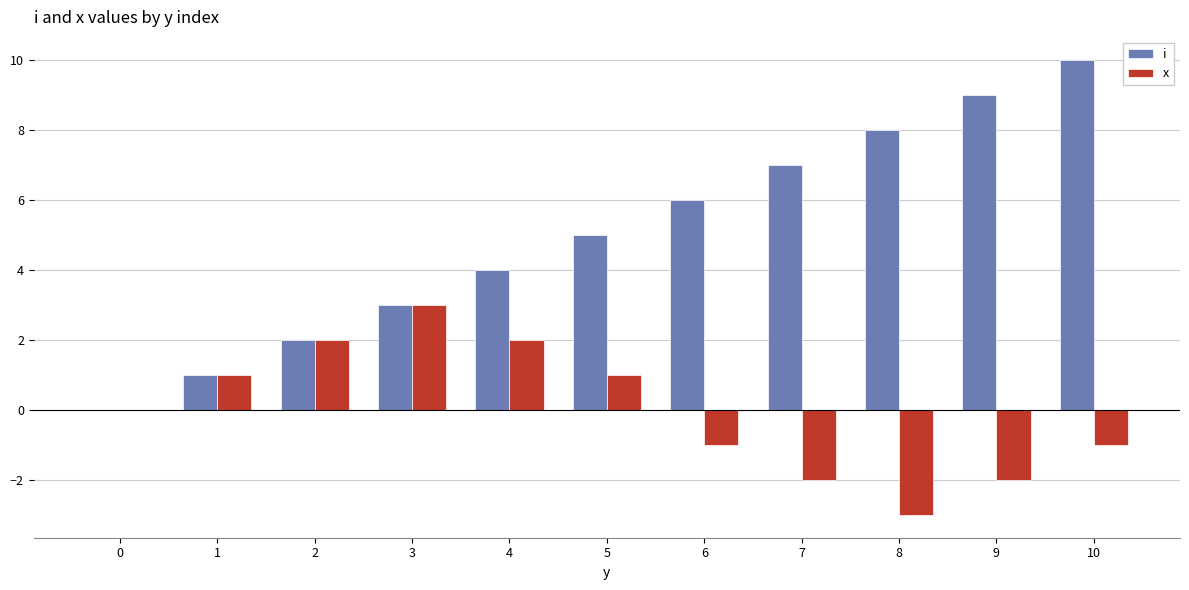

Which series changed the most between 4 and 7?

x